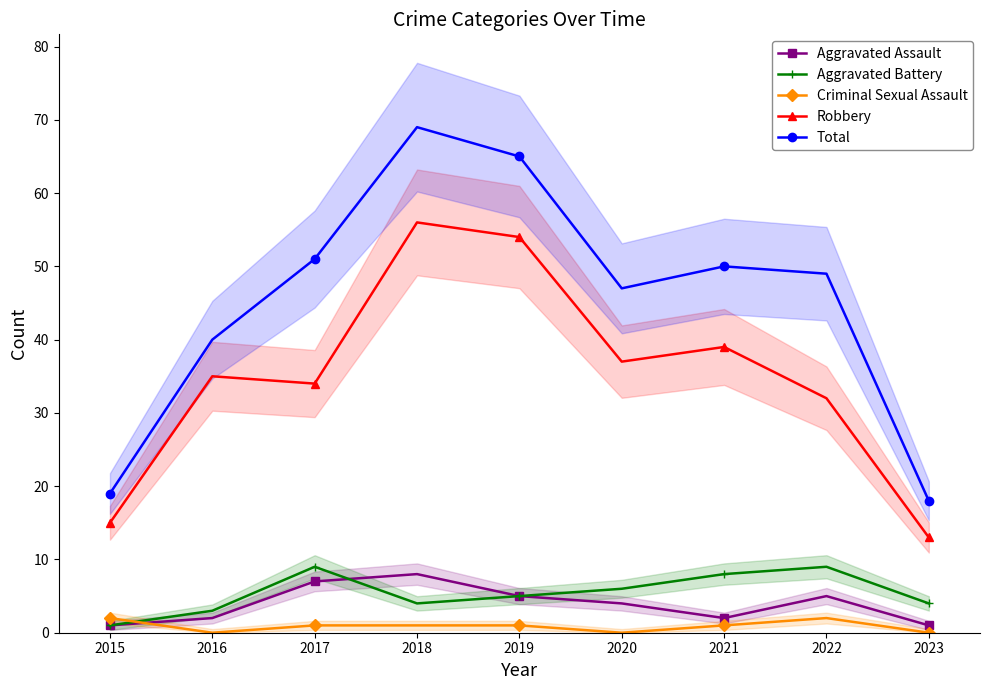

What is the value of the Total point at the 3rd from the left?

51